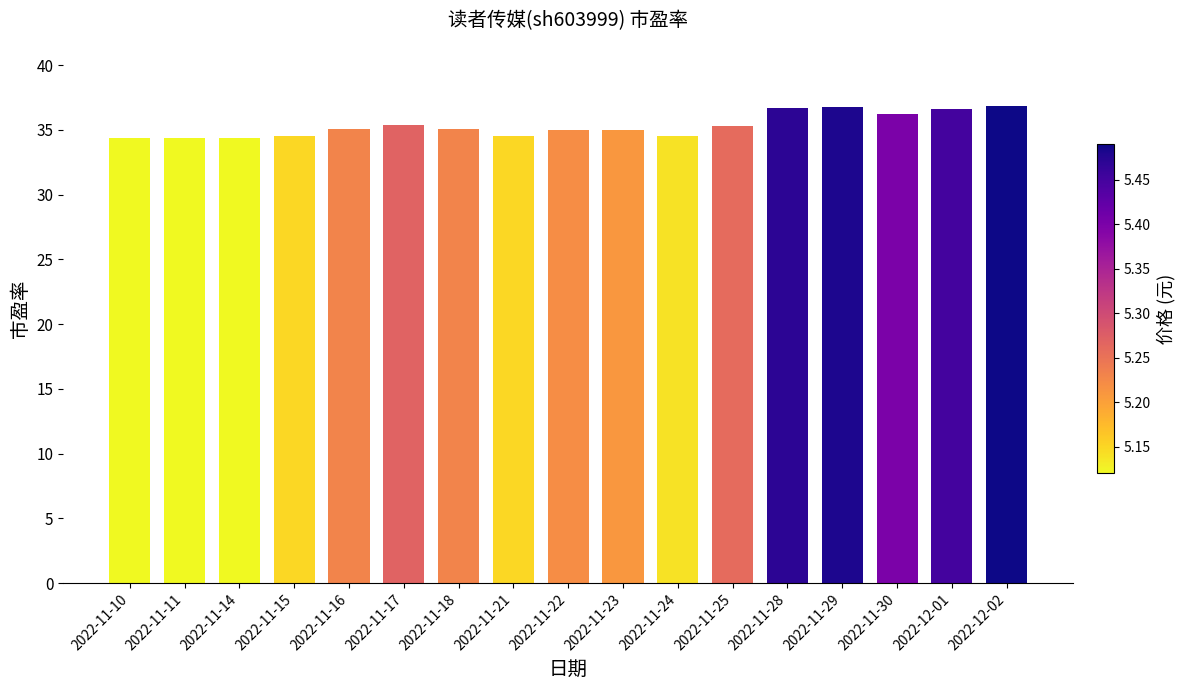

Is it true that the value at 2022-11-21 is 34.6?

True